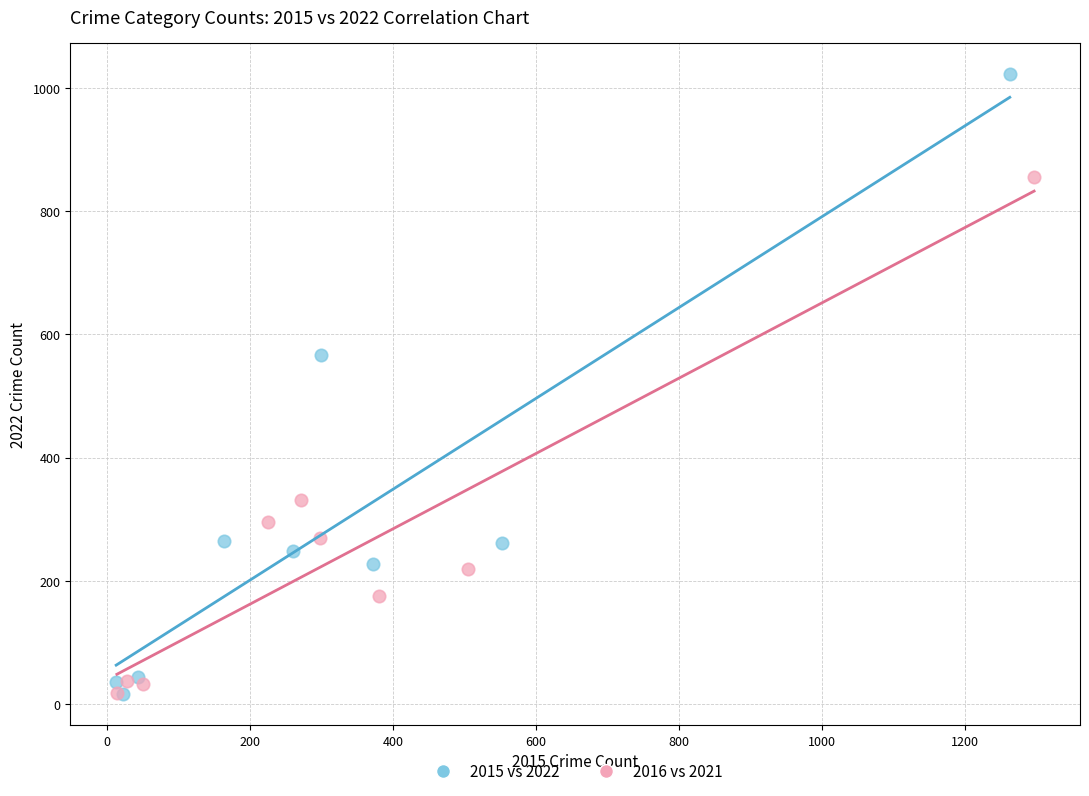

Which series has the largest Y range (max minus min)?

2015 vs 2022